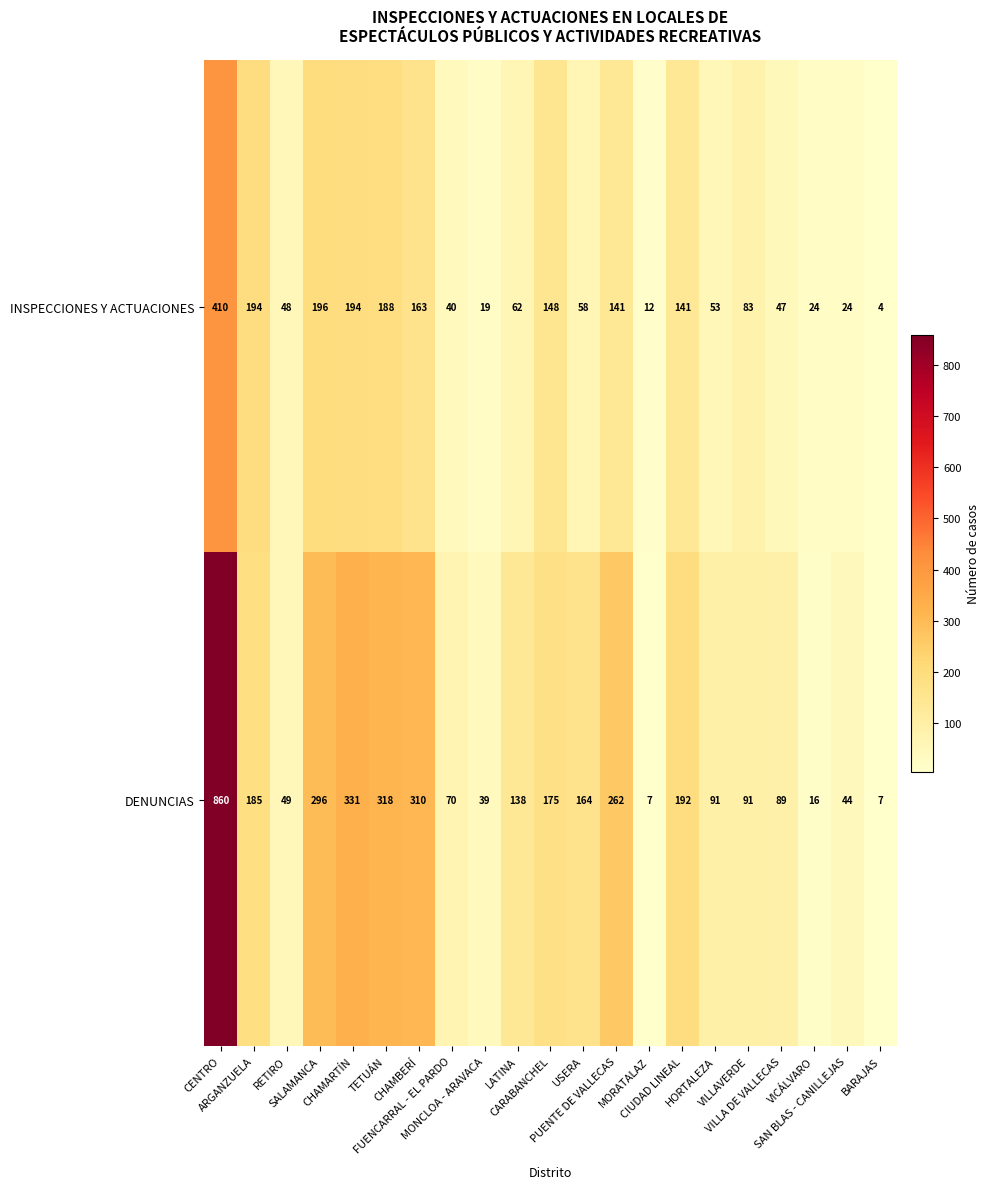

What is the sum of all DENUNCIAS values?

3734